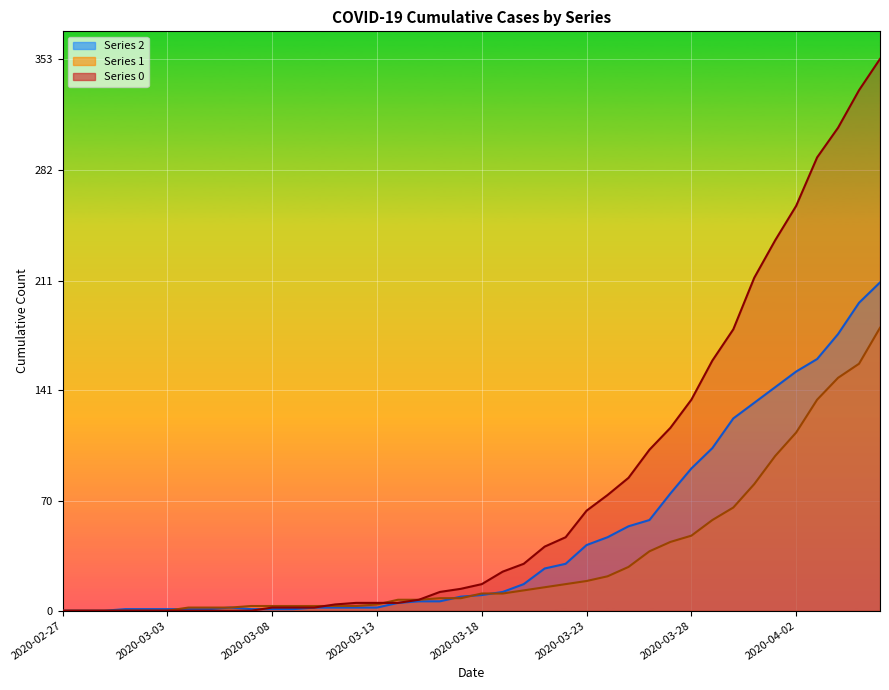

How many times do 0 and 2 cross each other?

1